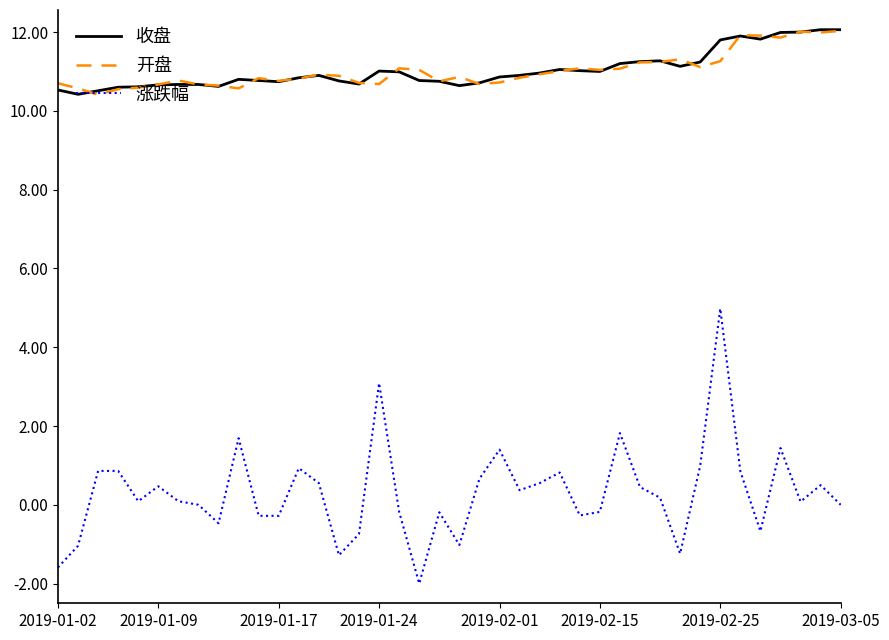

What is the maximum value for 开盘?

12.0